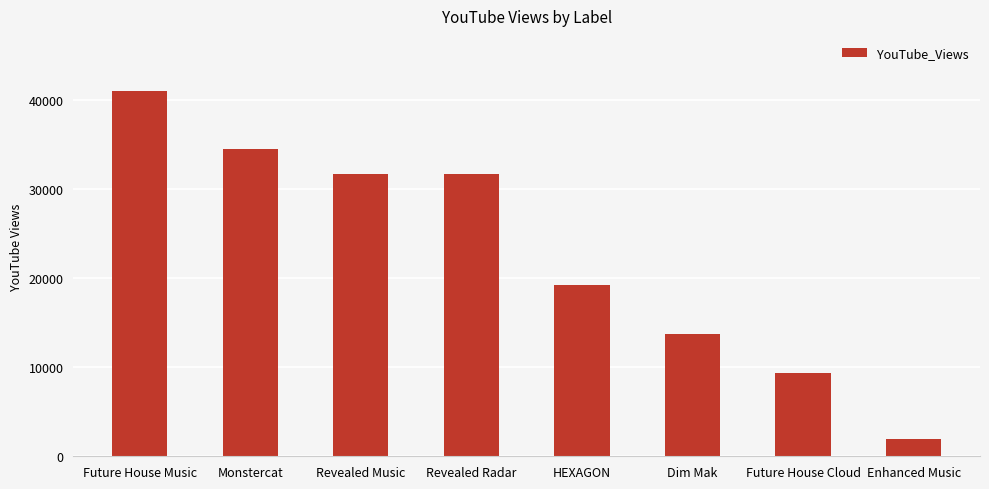

True or false: the data shows 31674 at Revealed Music.

True